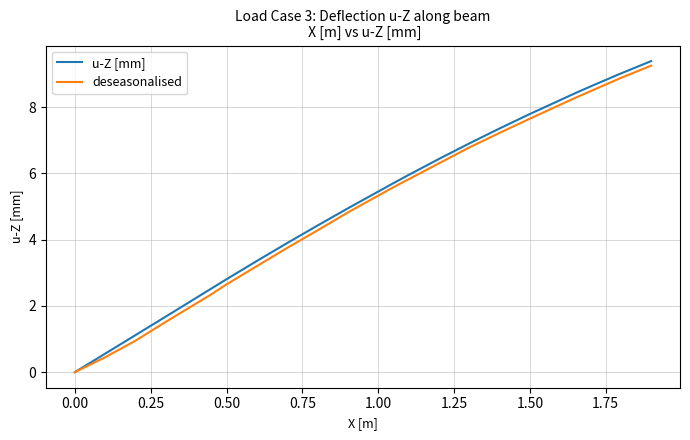

What is the greatest value displayed?

9.4